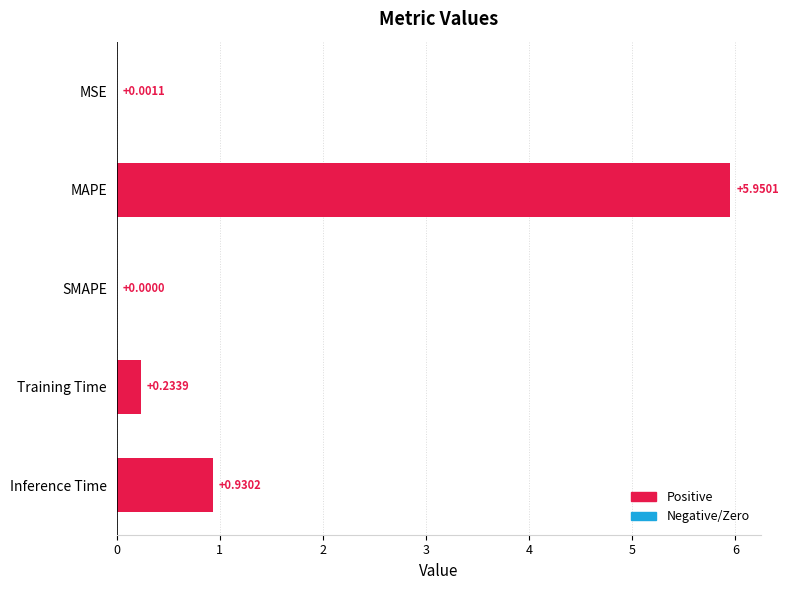

Which category has the highest value across all series?

MAPE